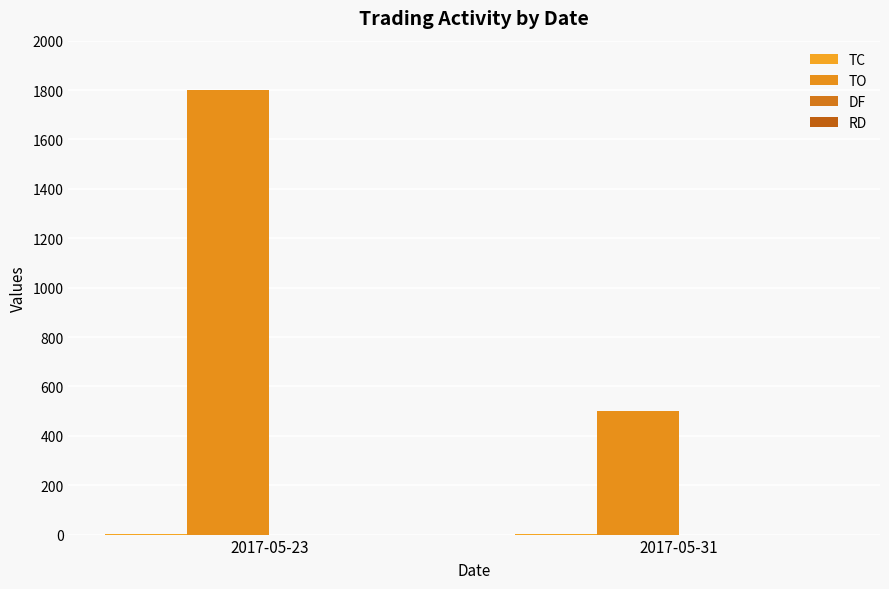

How many groups of bars are there?

2